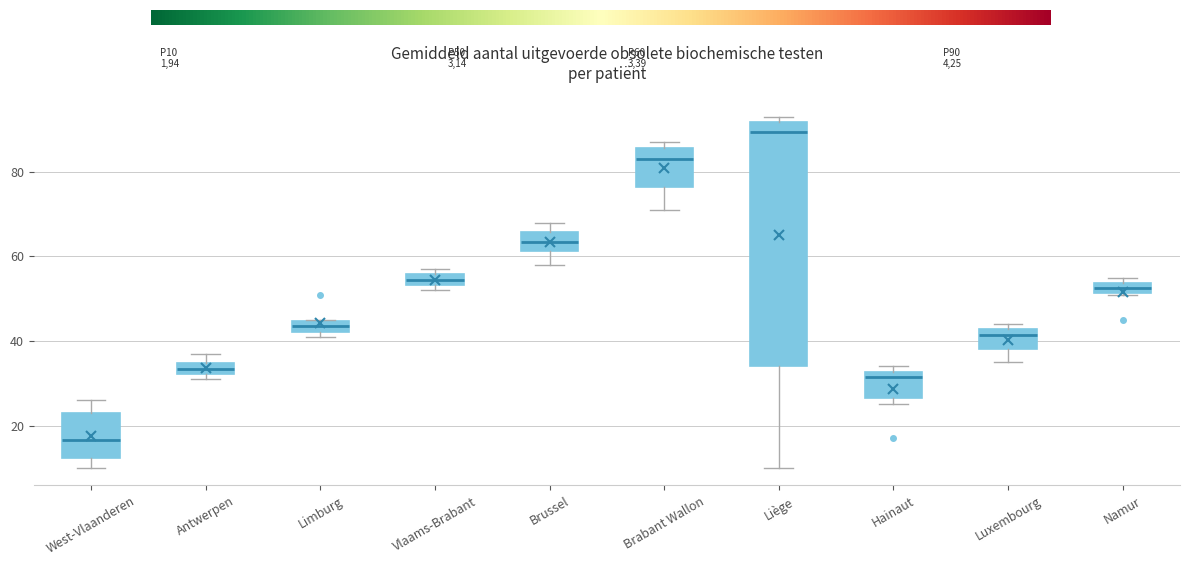

Which box's median line is the lowest?

West-Vlaanderen